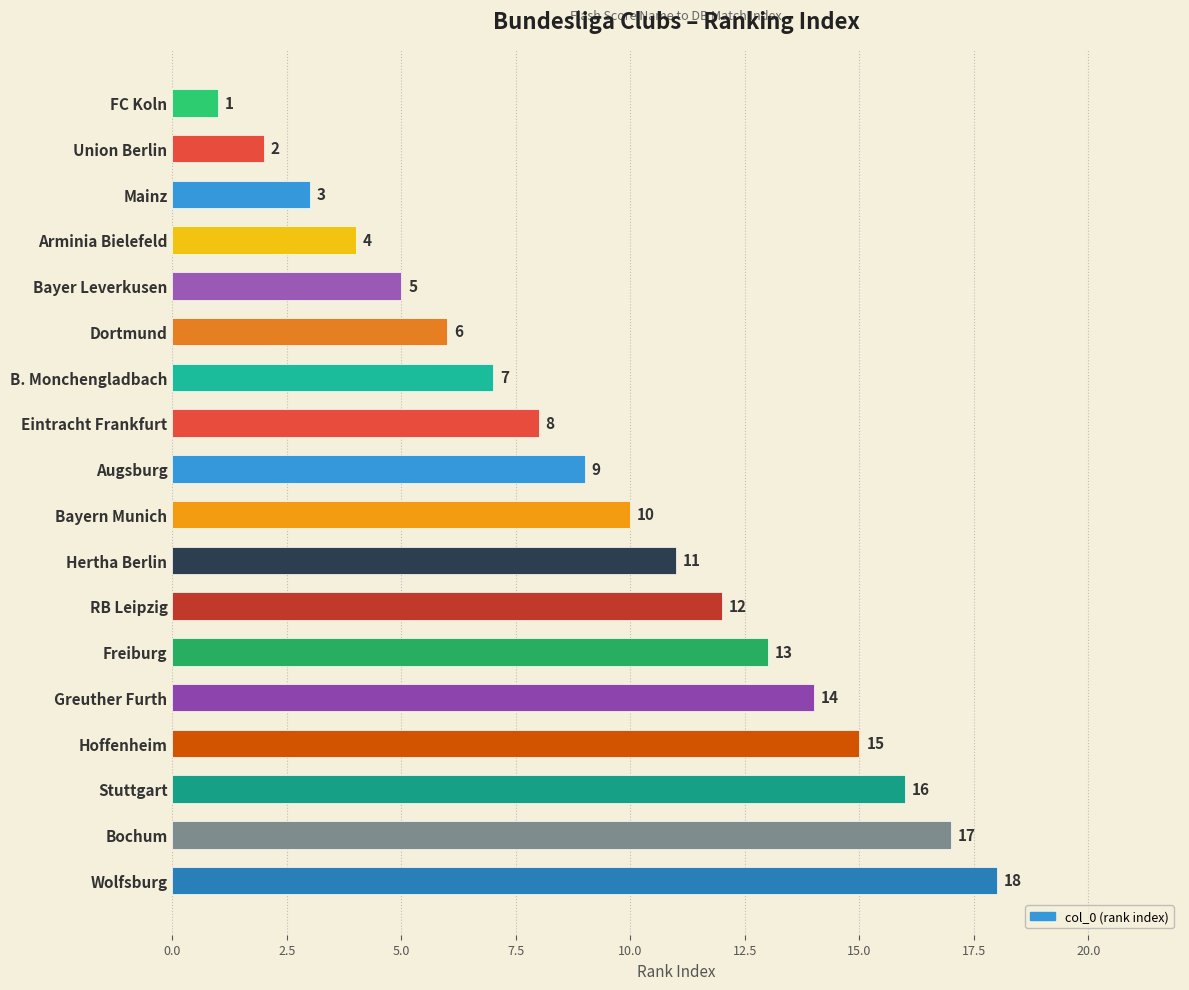

Which has a higher value, Dortmund or Greuther Furth?

Greuther Furth